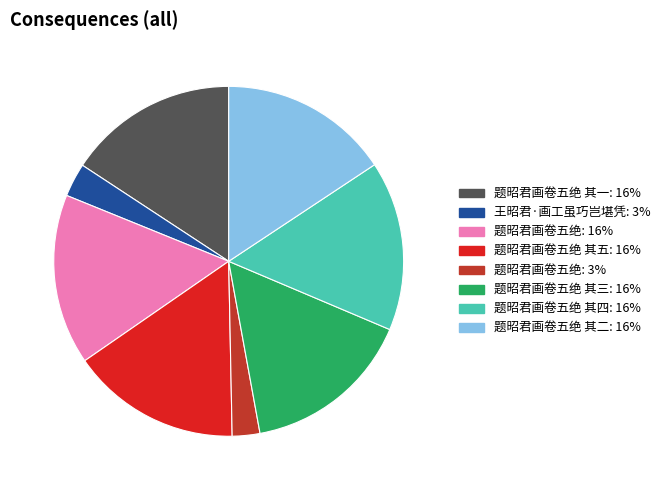

Is there any slice that represents more than half of the pie?

No